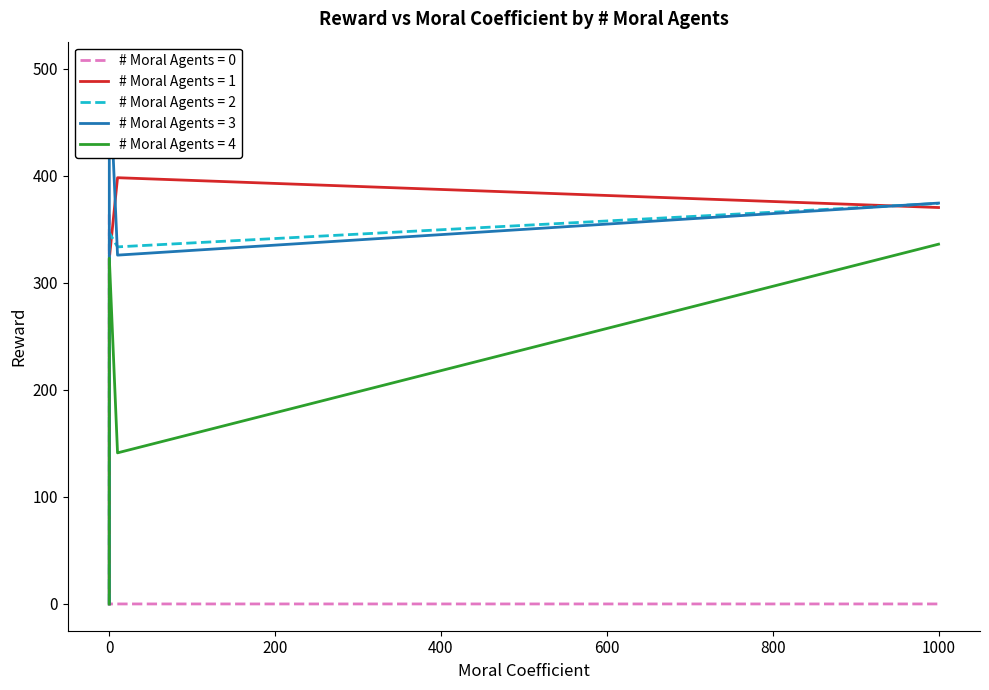

True or false: # Moral Agents = 1 has more than 1 interior local peaks.

False